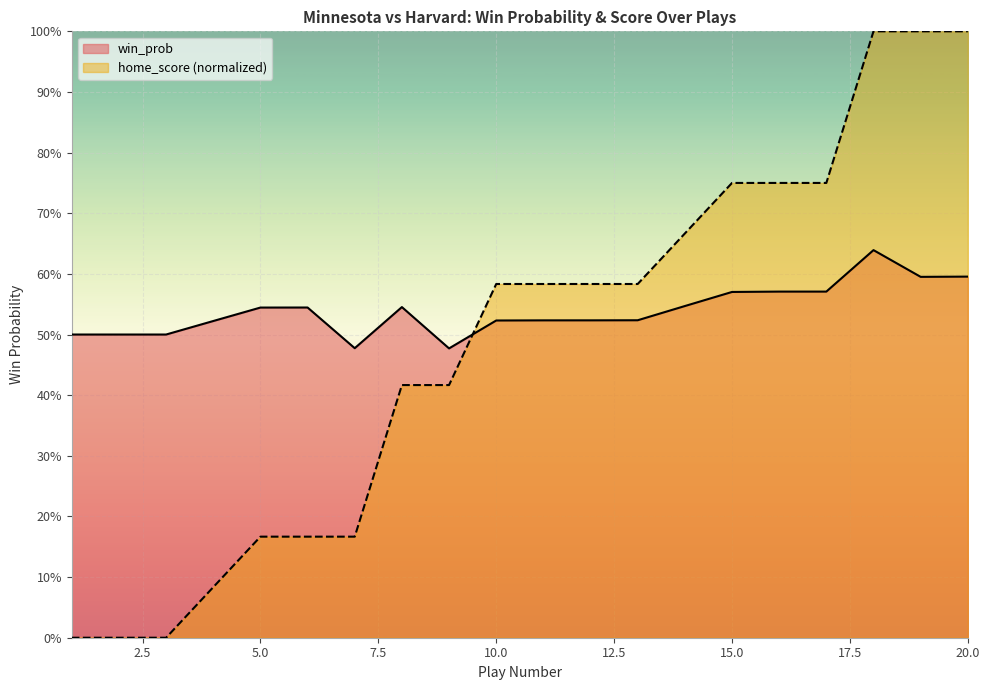

Which has a higher value, 5 or 15?

15